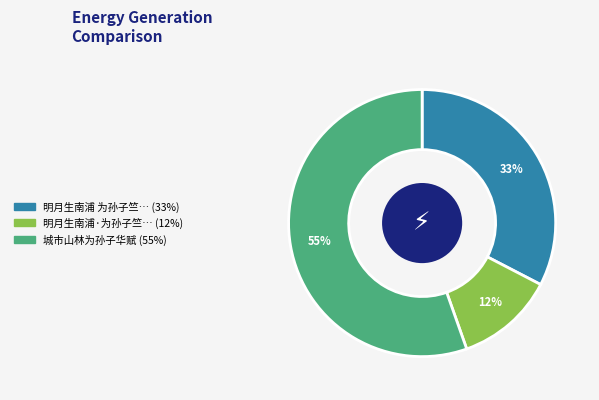

To the nearest percent, what is the difference between the largest and smallest slice percentages?

43%